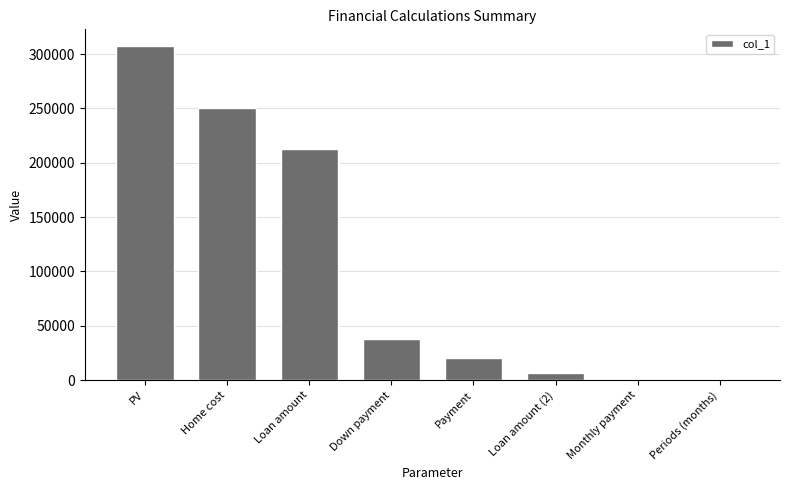

The chart shows a value of 83912.7 at PV. True or false?

False